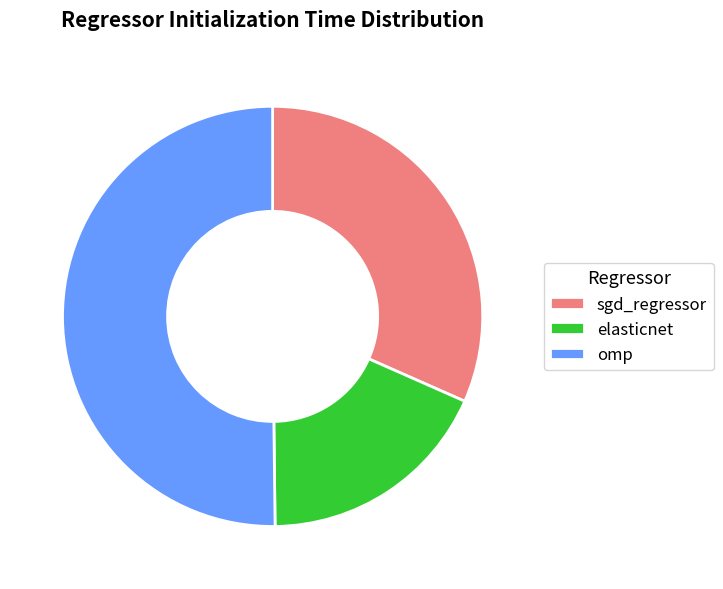

The elasticnet slice represents 18% of the pie. True or false?

True